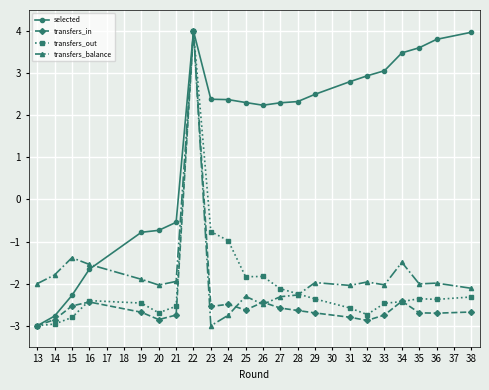

What is the difference between the highest and lowest values at 26?

4.7